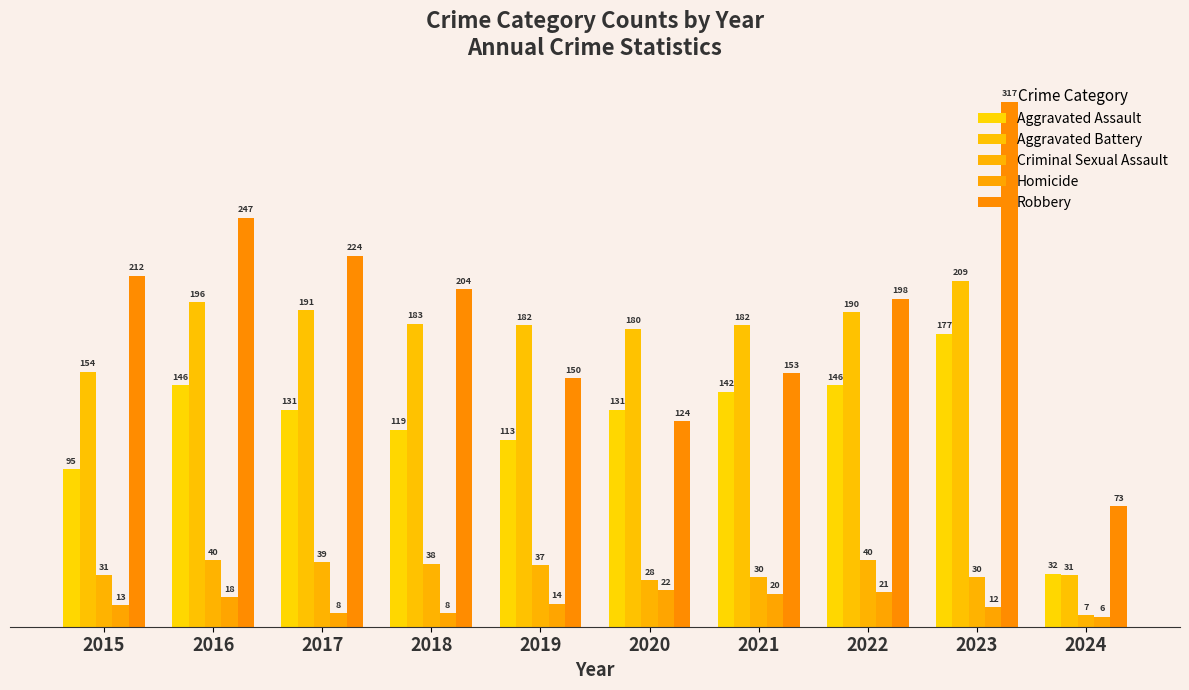

Where is Criminal Sexual Assault nearest to the value 23?

2020